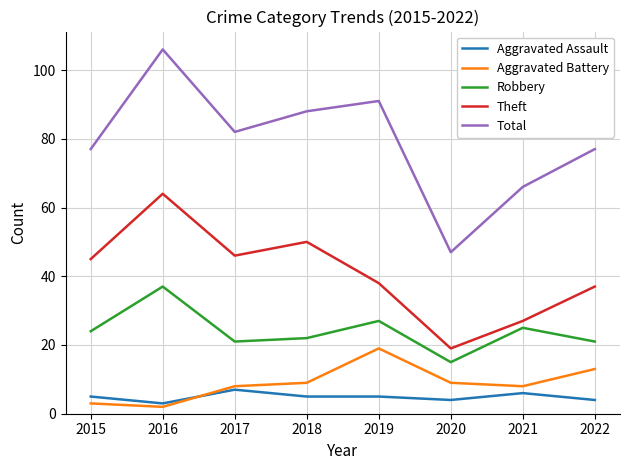

What is the difference between the Robbery values at 2020 and 2016?

22